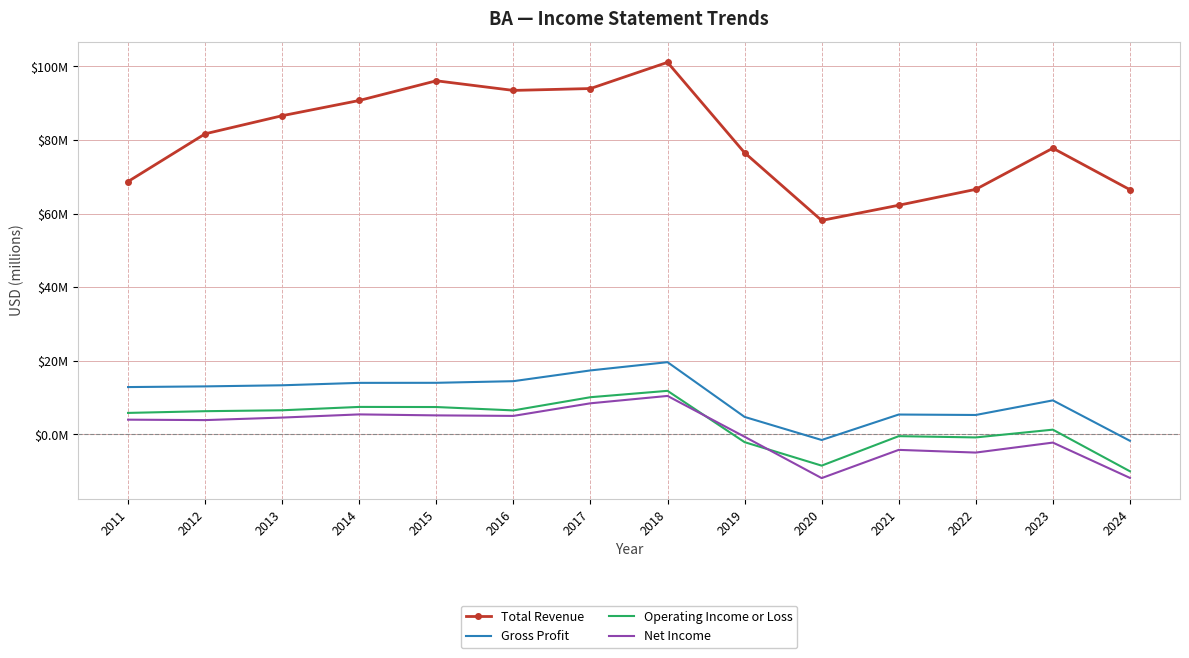

What is the sum of all Gross Profit values?

140.3